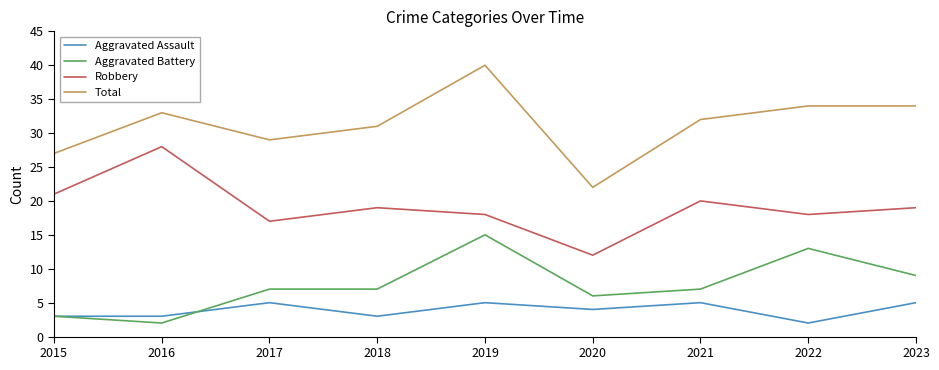

At which label does Total reach its minimum?

2020